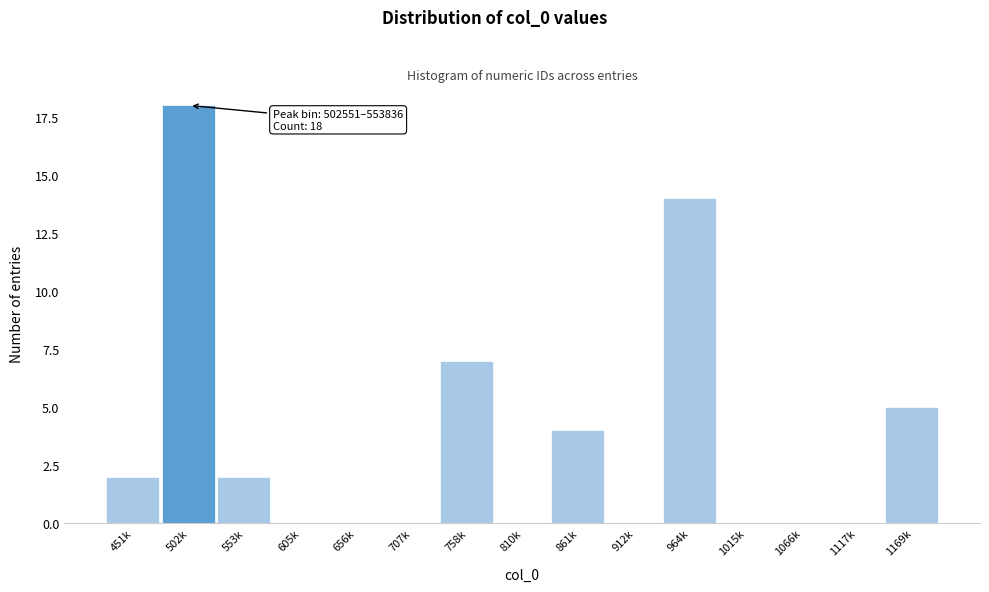

Reading left to right, list all the values displayed in this chart.

451k=2	502k=18	553k=2	605k=0	656k=0	707k=0	758k=7	810k=0	861k=4	912k=0	964k=14	1015k=0	1066k=0	1117k=0	1169k=5